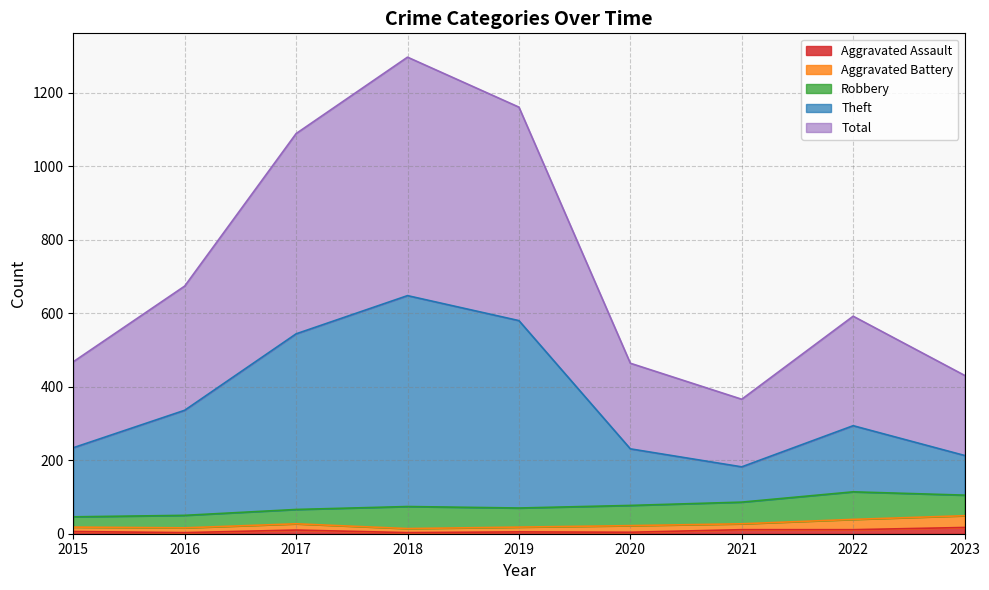

Where does the Aggravated Assault series first go above 6?

2017